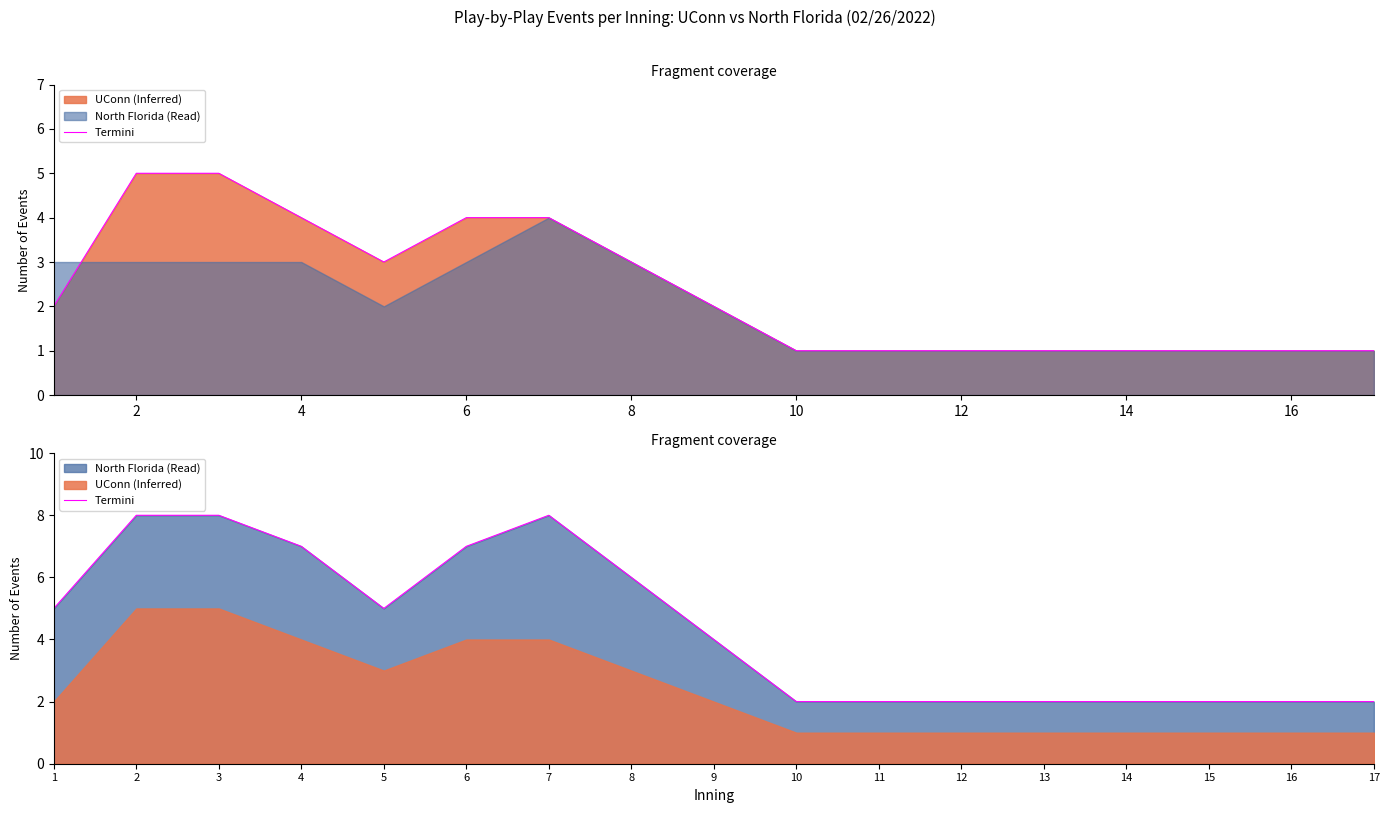

What is the difference between the second highest and second lowest values?

6